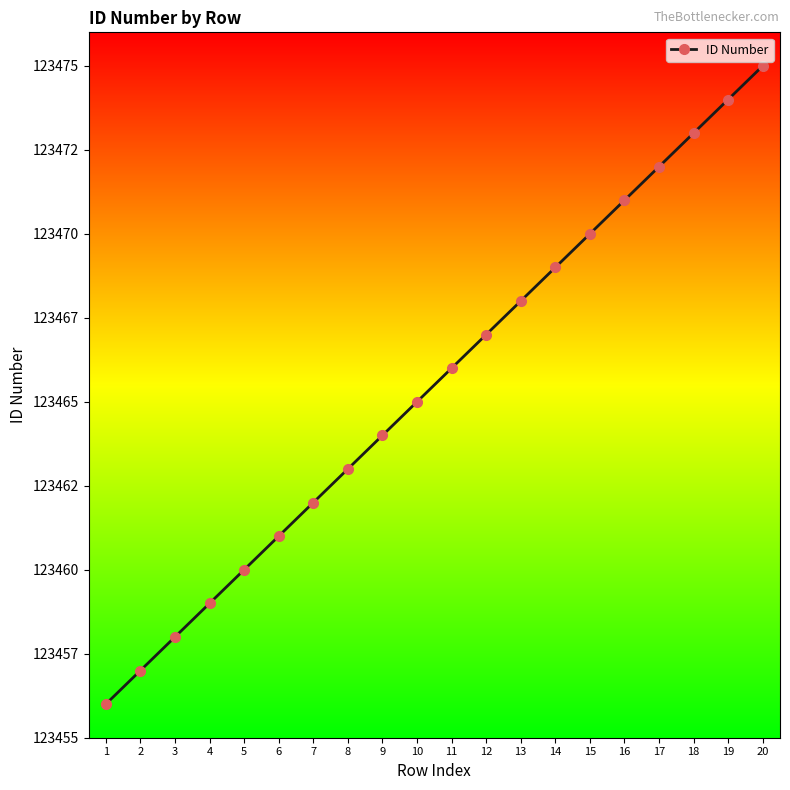

What is the change in value from 9 to 16?

+7